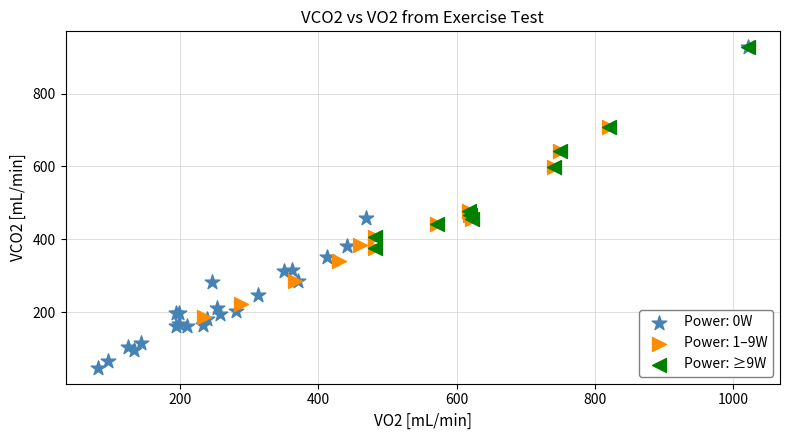

Which series has the largest Y range (max minus min)?

Power: 0W